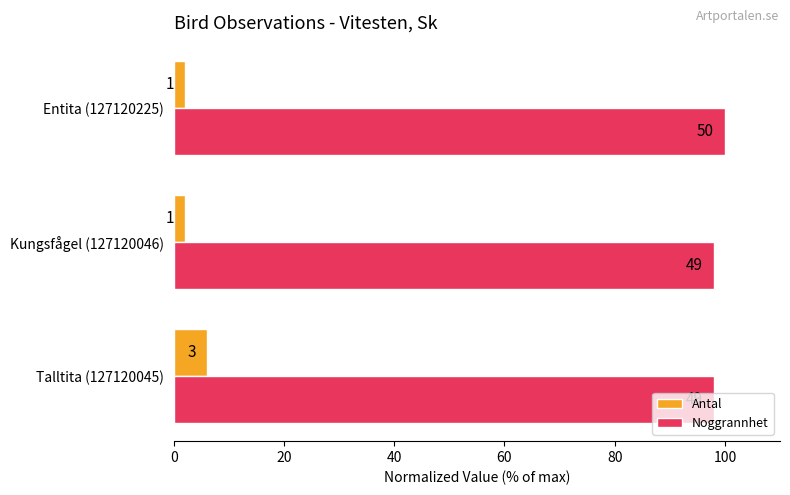

List the series in order of their peak value, lowest first.

Antal, Noggrannhet